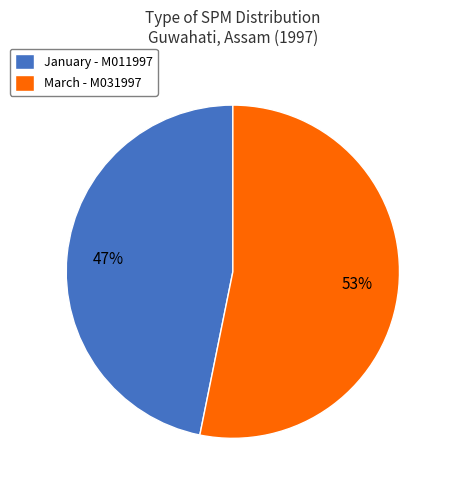

Which category accounts for the majority?

March - M031997